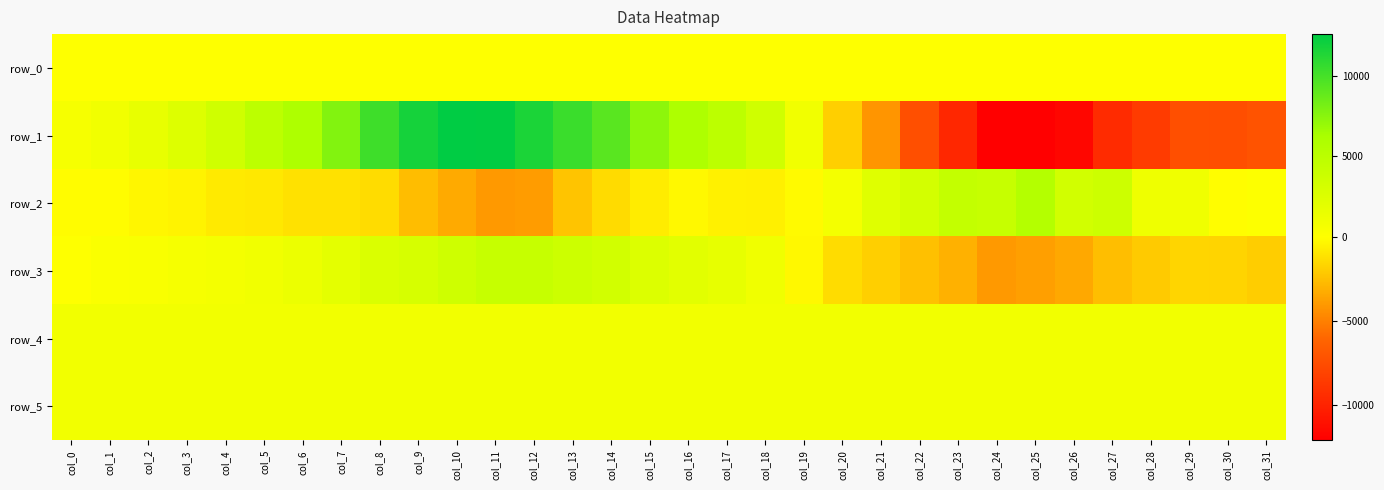

What is the minimum value for row_1?

-12119.0